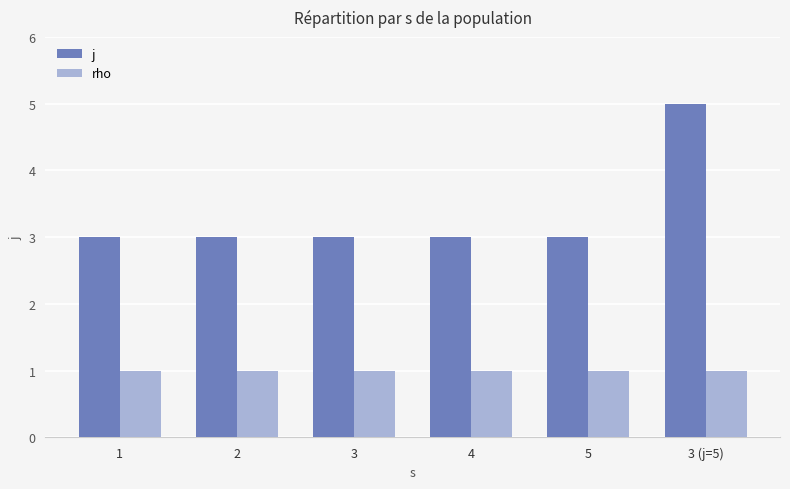

Which series has the widest spread of values?

j